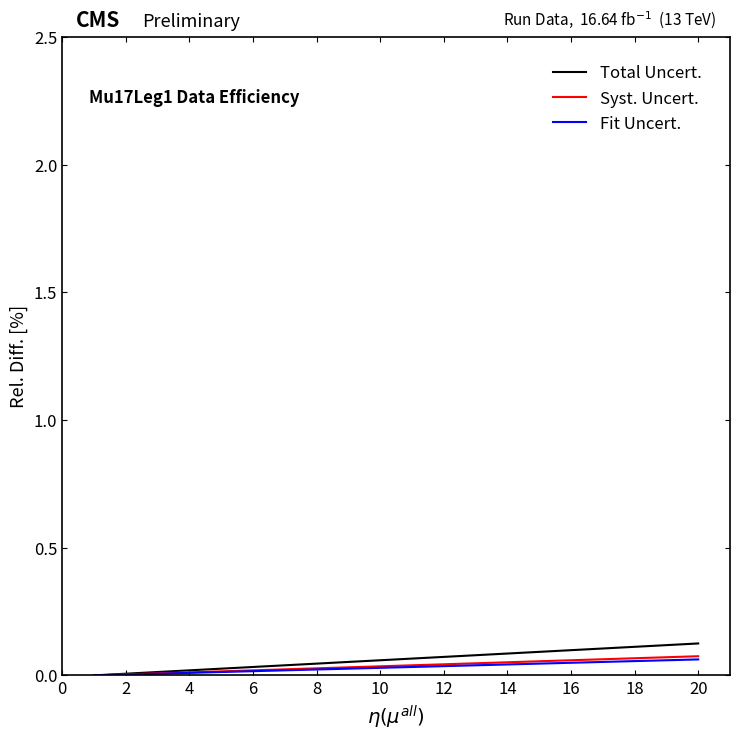

True or false: Total Uncert. has more than 1 interior local peaks.

False